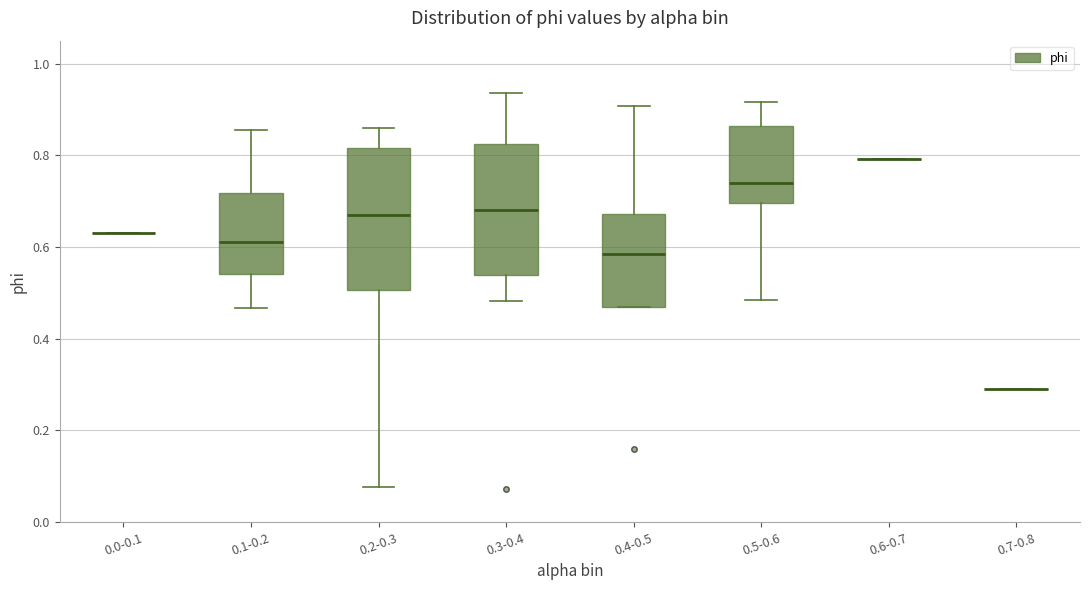

Reading left to right, read every box against the y-axis: the position of its median line, the range the box covers, and the ends of its whiskers. The values are not printed on the chart, so give them approximately, as read against the axis.

0.0-0.1: box collapsed to a line at 0.62, whiskers 0.62 to 0.62
0.1-0.2: median 0.62, box 0.54 to 0.72, whiskers 0.46 to 0.86
0.2-0.3: median 0.68, box 0.50 to 0.82, whiskers 0.08 to 0.86
0.3-0.4: median 0.68, box 0.54 to 0.82, whiskers 0.48 to 0.94
0.4-0.5: median 0.58, box 0.46 to 0.68, whiskers 0.46 to 0.90
0.5-0.6: median 0.74, box 0.70 to 0.86, whiskers 0.48 to 0.92
0.6-0.7: box collapsed to a line at 0.80, whiskers 0.80 to 0.80
0.7-0.8: box collapsed to a line at 0.30, whiskers 0.30 to 0.30